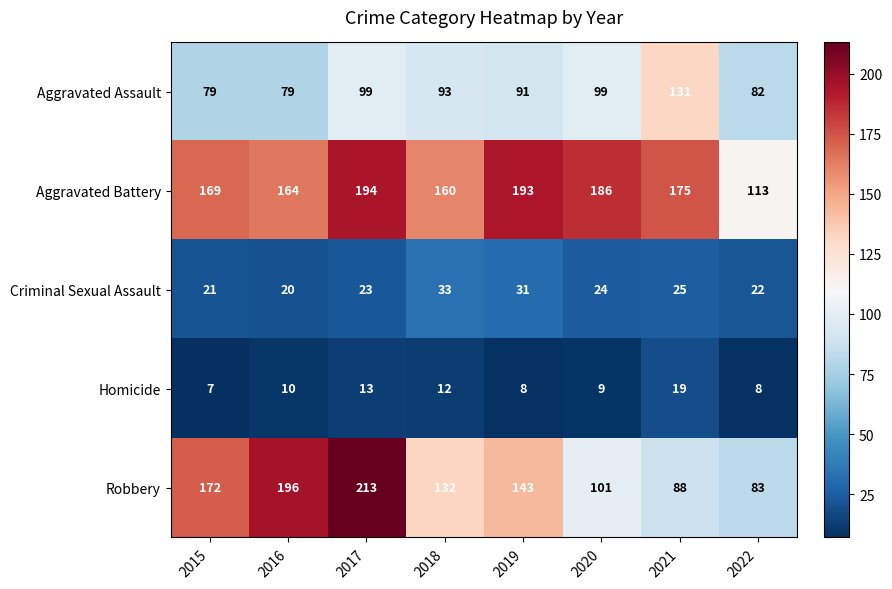

Rank the categories by Aggravated Battery value from lowest to highest.

2022, 2018, 2016, 2015, 2021, 2020, 2019, 2017